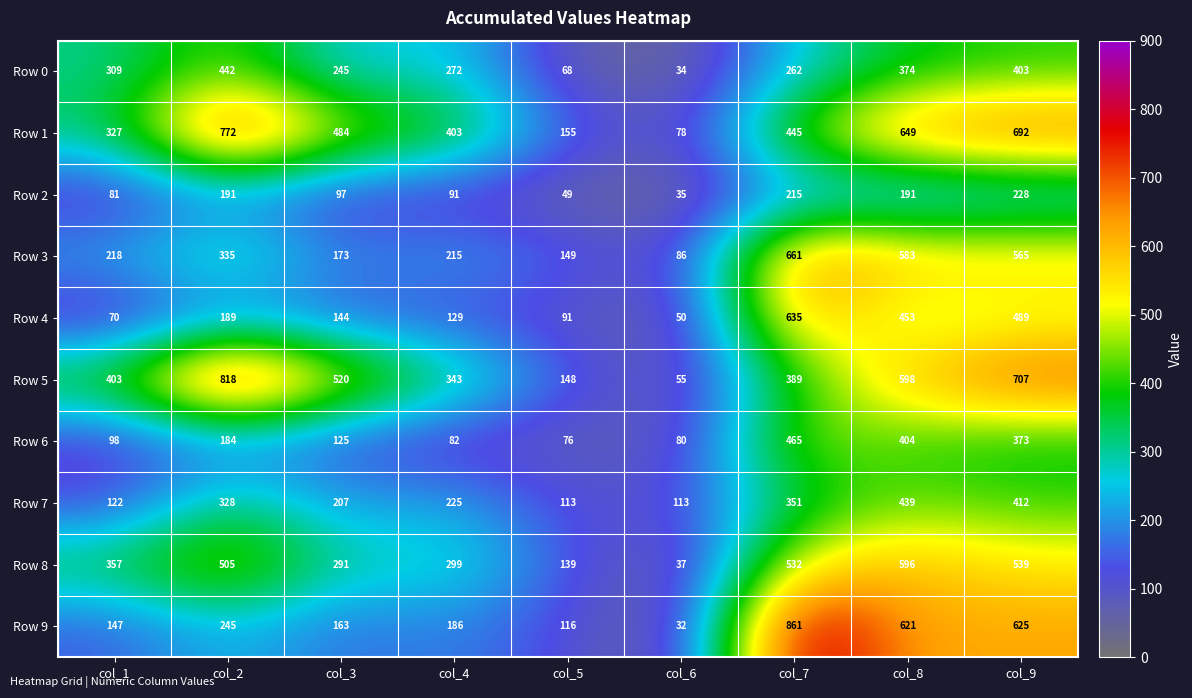

At col_6, list the series in order from largest to smallest.

Row 7, Row 3, Row 6, Row 1, Row 5, Row 4, Row 8, Row 2, Row 0, Row 9